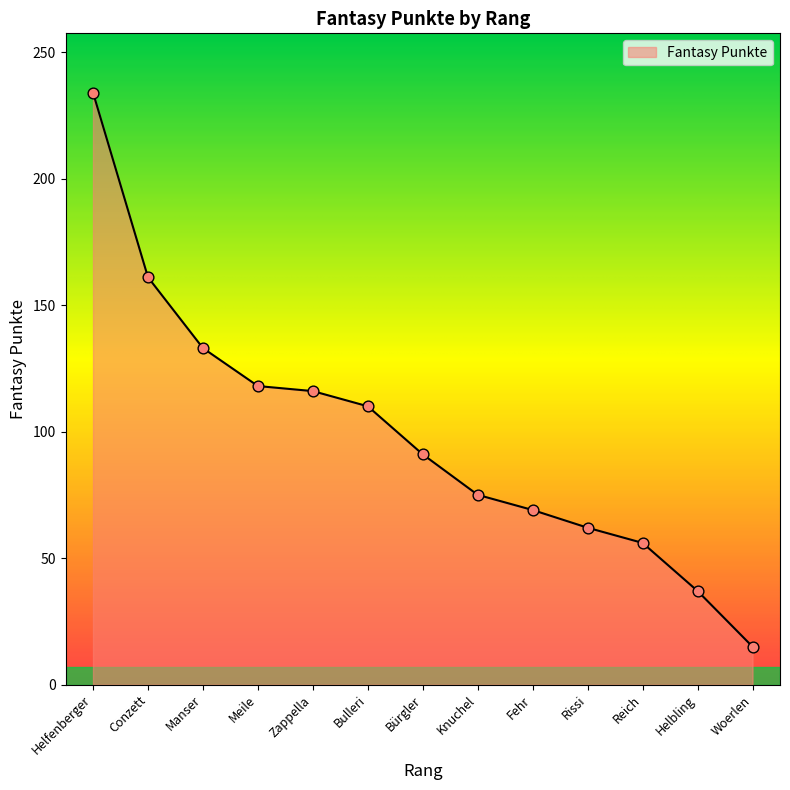

What is the change in value from Manser to Rissi?

-71